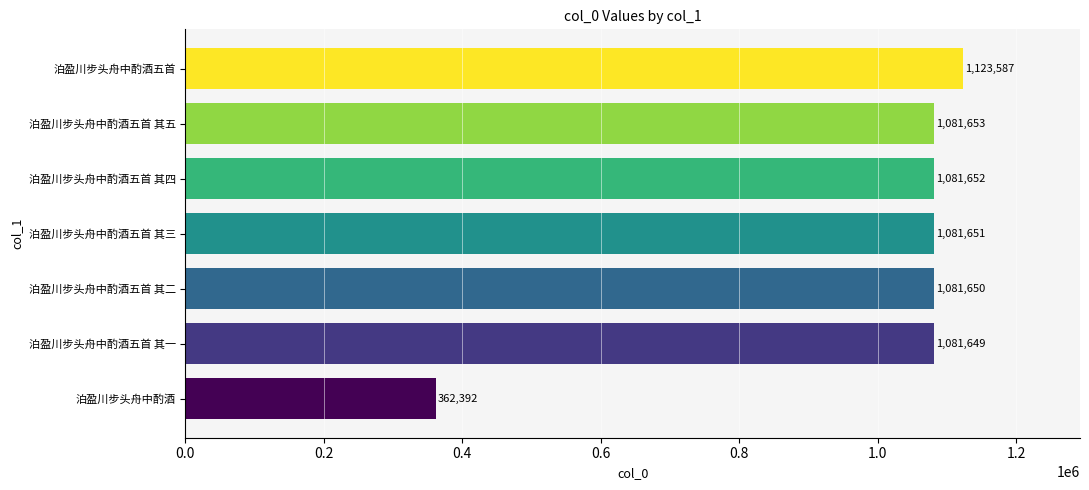

Rank the categories by value from highest to lowest.

泊盈川步头舟中酌酒五首, 泊盈川步头舟中酌酒五首 其五, 泊盈川步头舟中酌酒五首 其四, 泊盈川步头舟中酌酒五首 其三, 泊盈川步头舟中酌酒五首 其二, 泊盈川步头舟中酌酒五首 其一, 泊盈川步头舟中酌酒